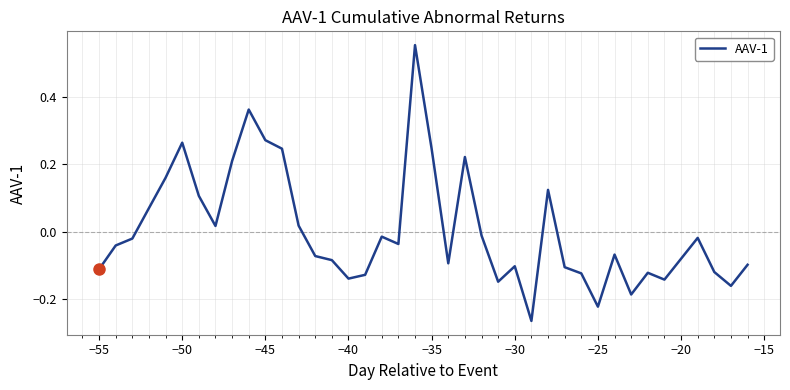

How many values are above zero?

14